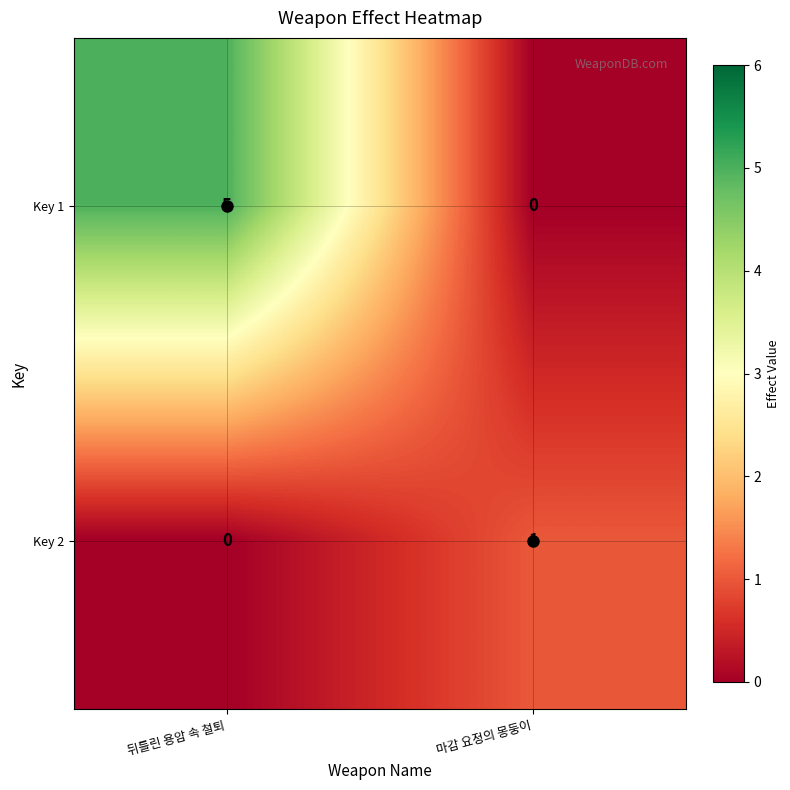

True or false: Key 1 has a value of 0 at 마감 요정의 몽둥이.

True